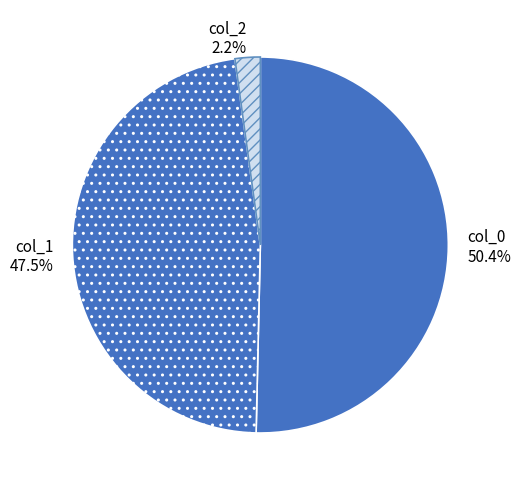

To the nearest percent, what is the difference between the largest and smallest slice percentages?

48%